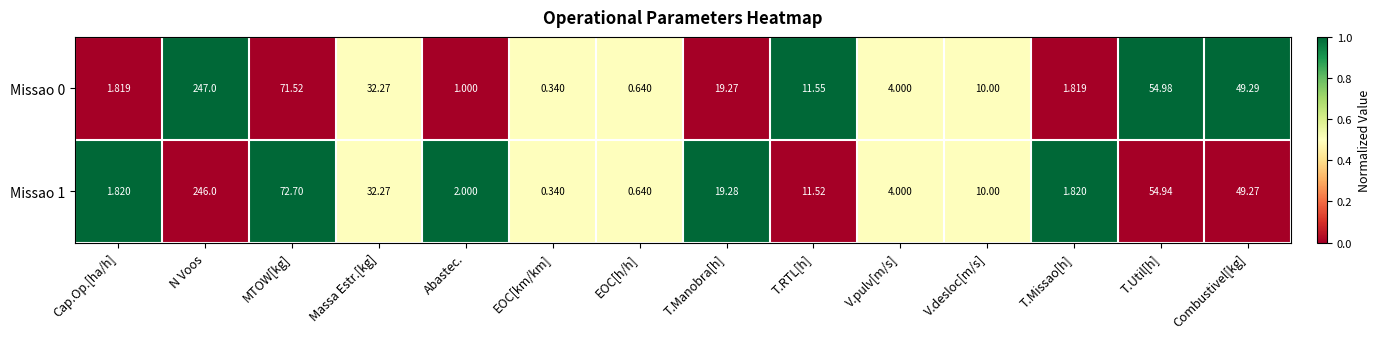

At MTOW[kg], list the series in order from largest to smallest.

Missao 1, Missao 0